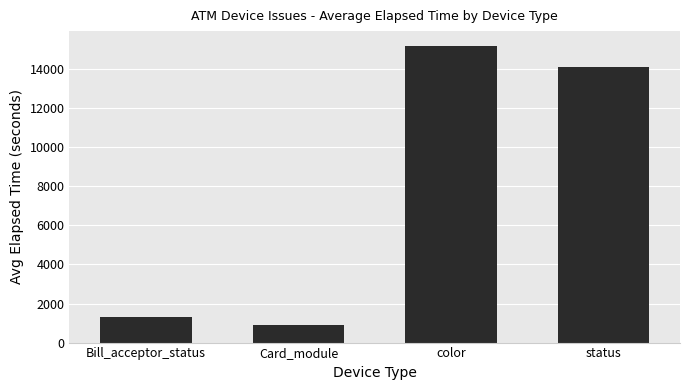

What is the smallest value displayed?

893